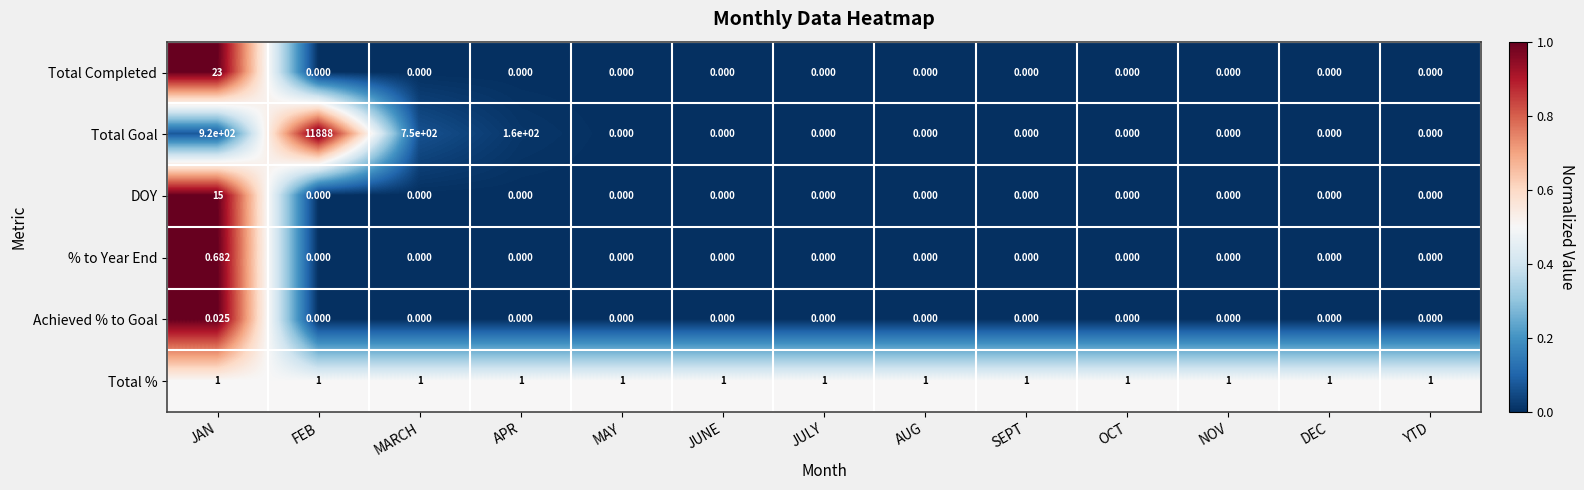

List the series in order of their peak value, highest first.

Total Goal, Total Completed, DOY, Total %, % to Year End, Achieved % to Goal